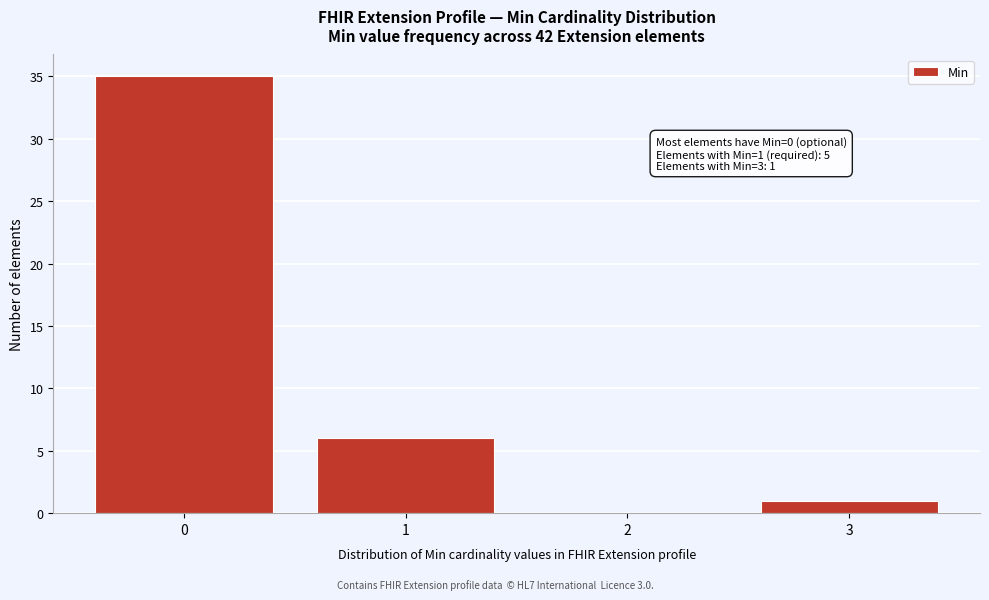

Which range on the x-axis has the tallest bar?

-0.5 to 0.5